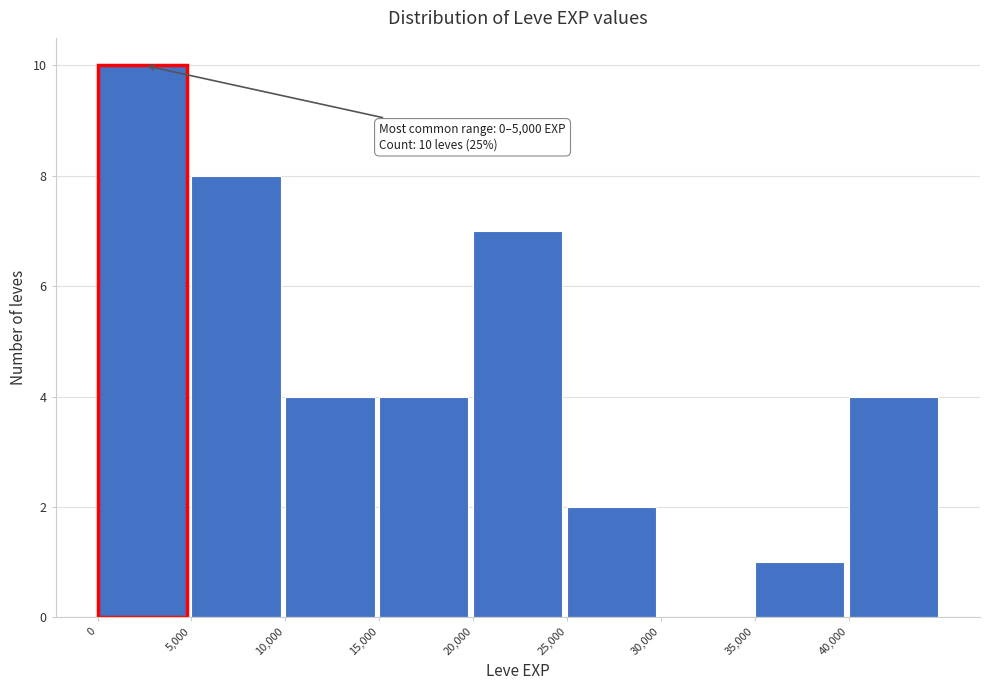

Which range on the x-axis has the tallest bar?

0 to 5000